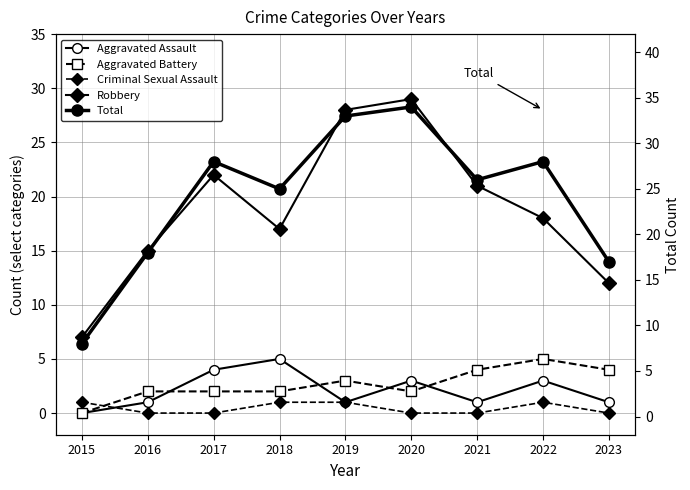

What are all the series names shown in the legend?

Aggravated Assault, Aggravated Battery, Criminal Sexual Assault, Robbery, Total